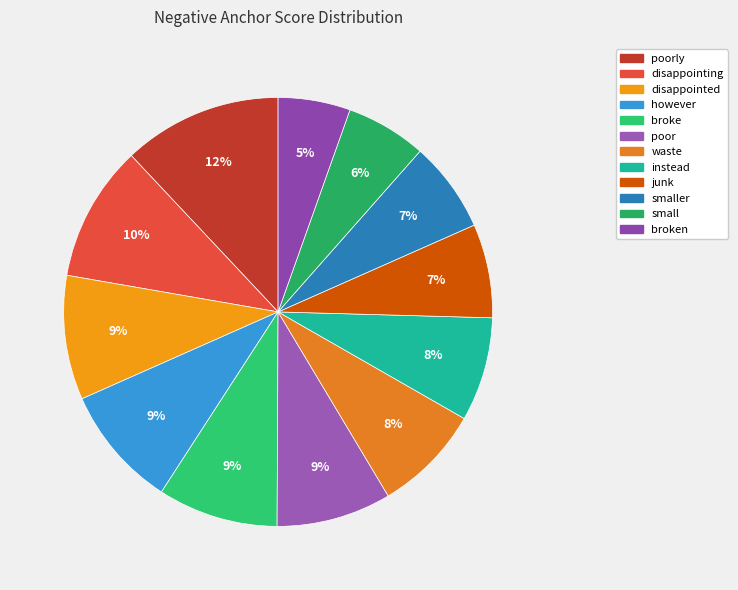

Which category has the smallest portion of the pie?

broken